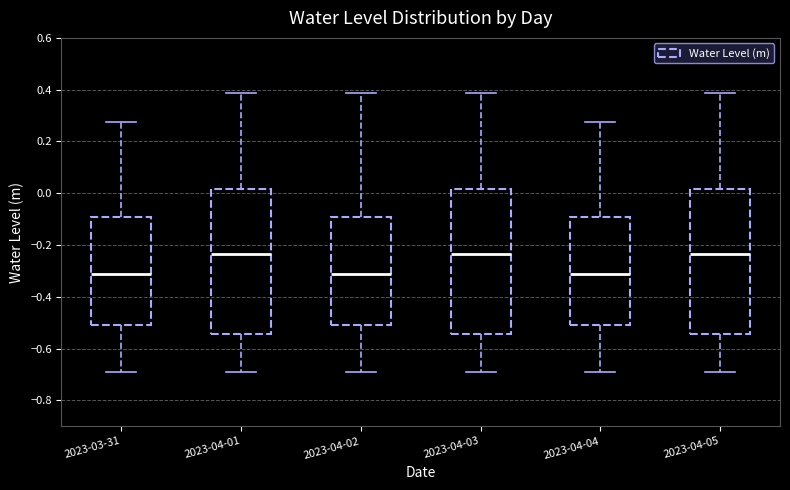

Reading left to right, transcribe this box plot: for each box, give where its median line is, the range the box spans, and where its two whiskers end, as read against the y-axis. The values are not printed on the chart, so give them approximately, as read against the axis.

2023-03-31: median -0.32, box -0.50 to -0.10, whiskers -0.70 to 0.28
2023-04-01: median -0.24, box -0.54 to 0.02, whiskers -0.70 to 0.38
2023-04-02: median -0.32, box -0.50 to -0.10, whiskers -0.70 to 0.38
2023-04-03: median -0.24, box -0.54 to 0.02, whiskers -0.70 to 0.38
2023-04-04: median -0.32, box -0.50 to -0.10, whiskers -0.70 to 0.28
2023-04-05: median -0.24, box -0.54 to 0.02, whiskers -0.70 to 0.38